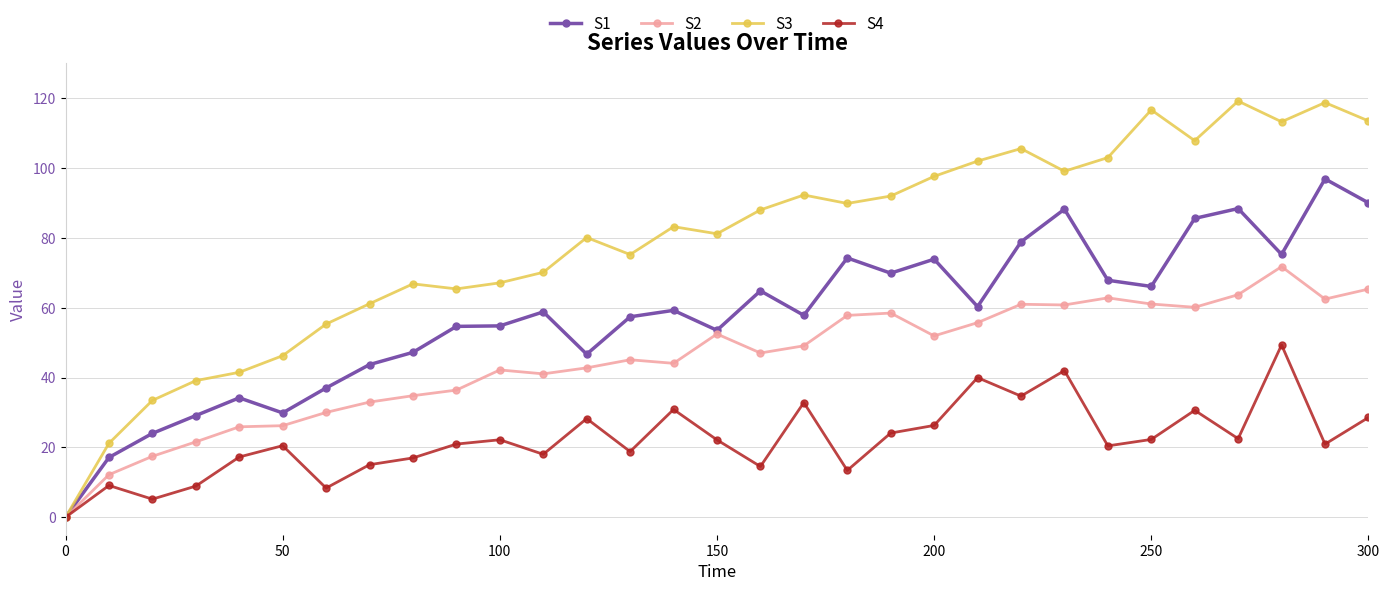

True or false: S2 has more than 0 points higher than both neighbors.

True